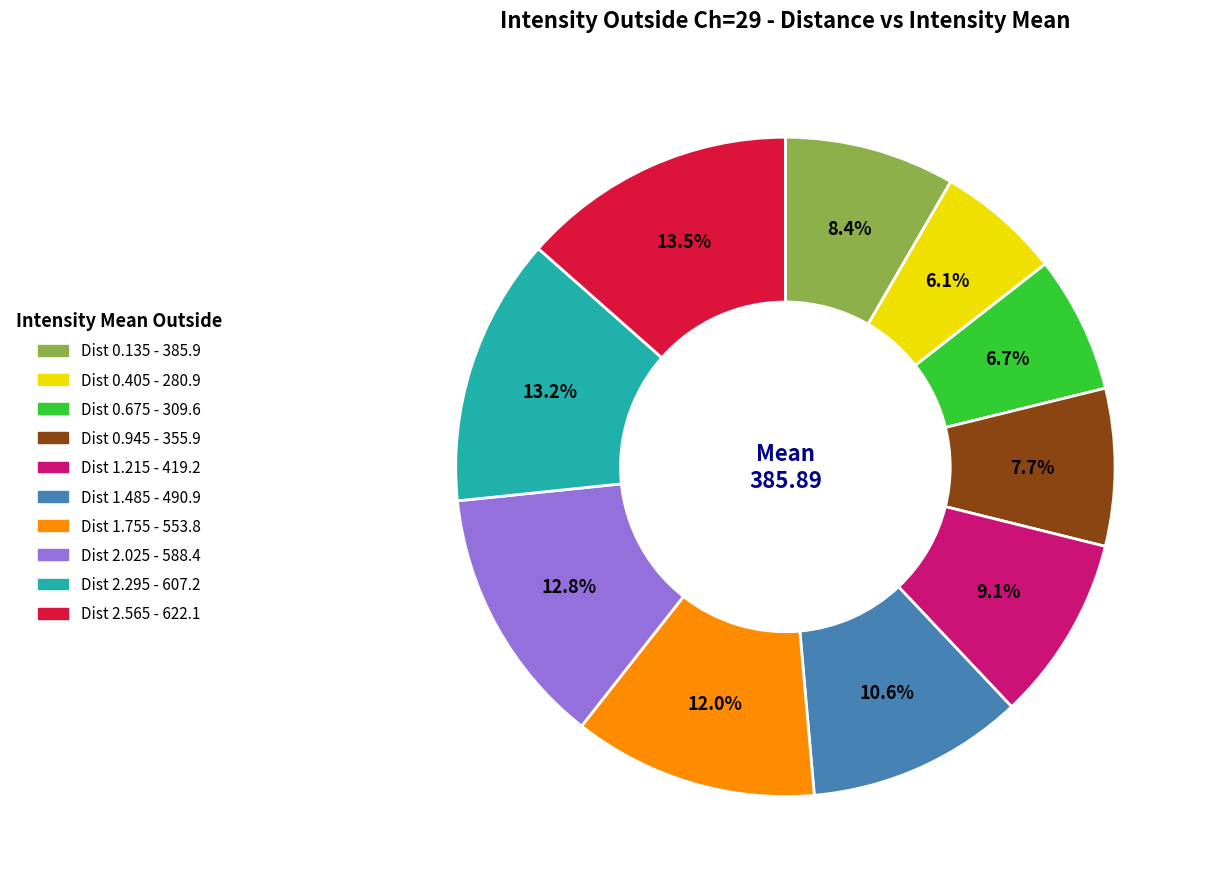

Does any single category account for the majority?

No